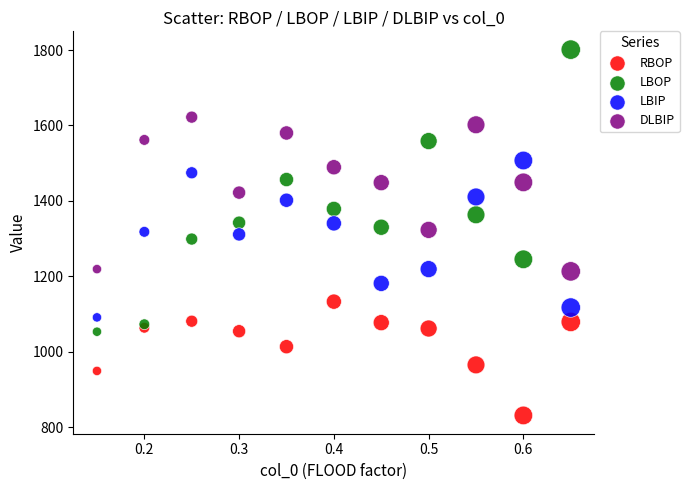

Which series has the largest Y range (max minus min)?

LBOP